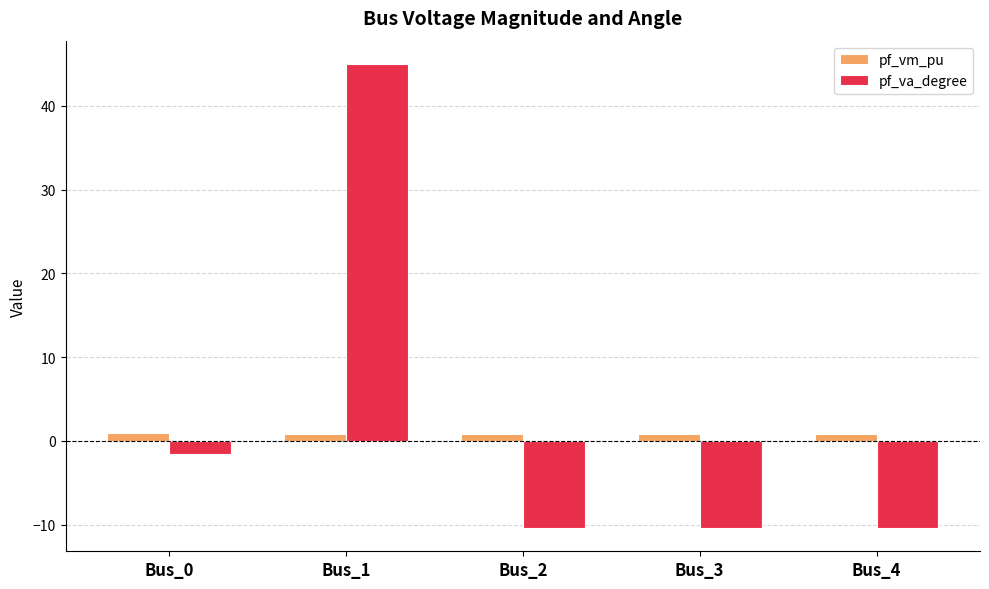

At which category is the sum across all series the highest?

Bus_1